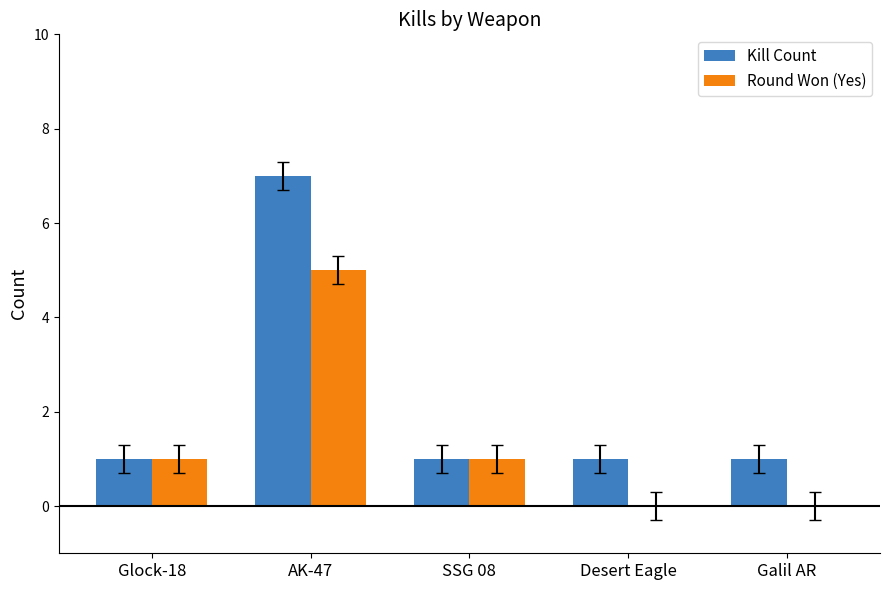

How many data points does each series have?

5